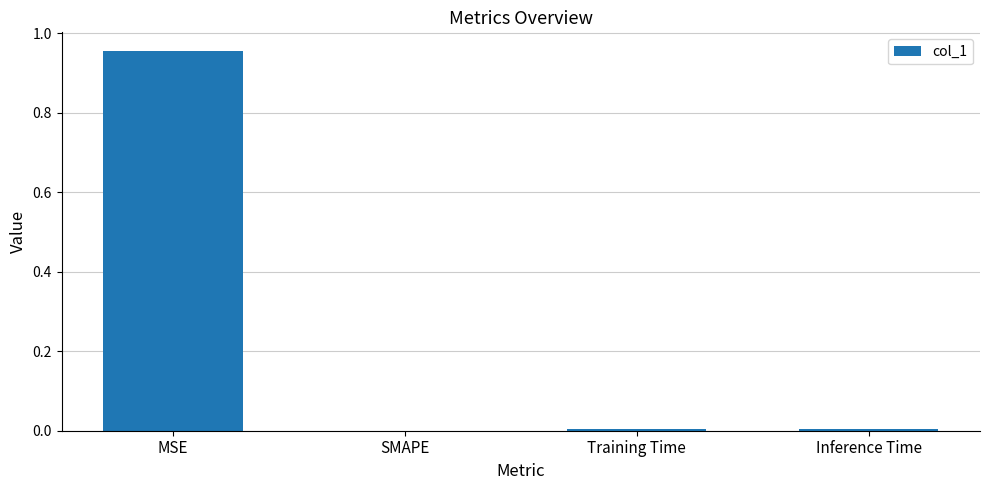

Does the chart contain stacked bars?

No